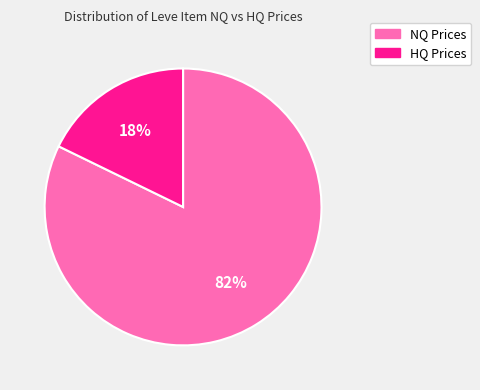

Is there a majority slice in this chart?

Yes